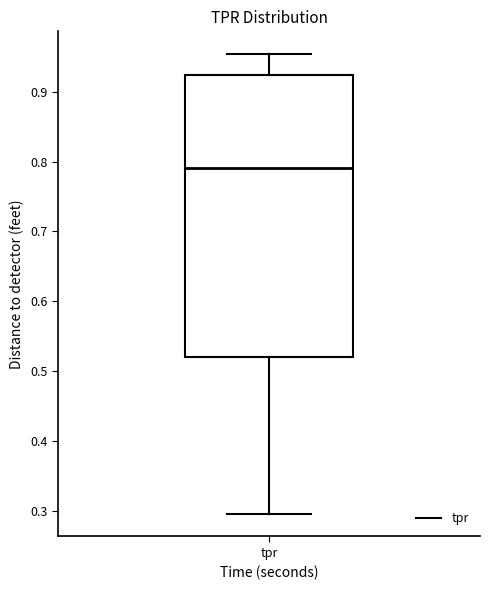

Where does the median line of the box for tpr sit on the y-axis? The values are not printed on the chart, so give them approximately, as read against the axis.

0.79